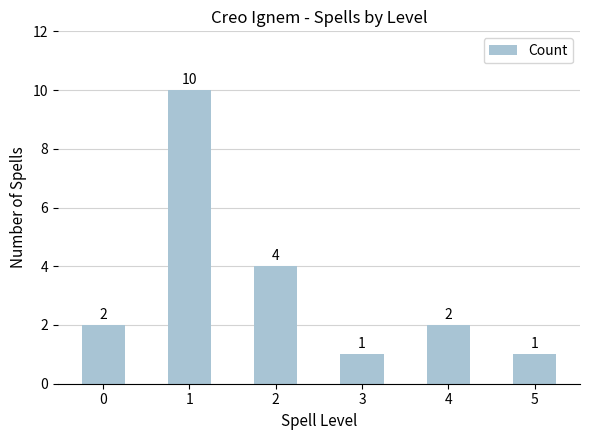

The chart shows a value of 3 at 0. True or false?

False